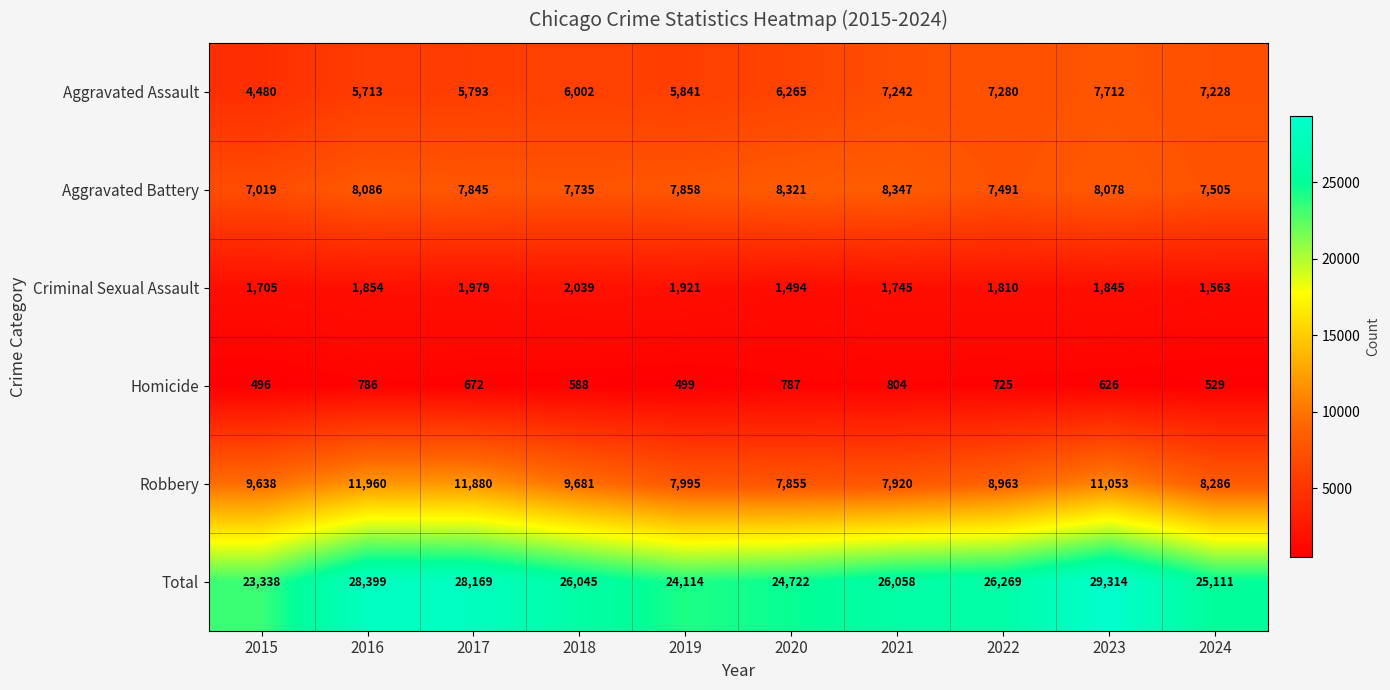

Rank the series by their maximum value, from lowest to highest.

Homicide, Criminal Sexual Assault, Aggravated Assault, Aggravated Battery, Robbery, Total